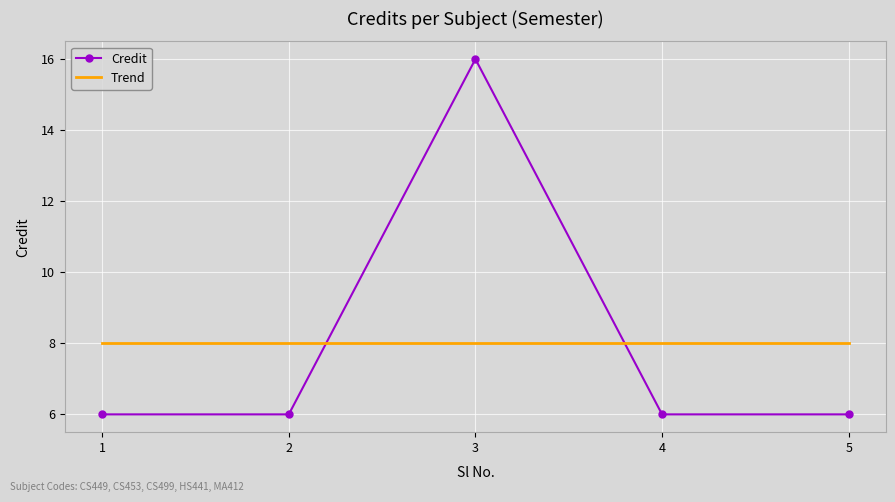

What is the ratio of the value at 1 to the value at 3?

0.4